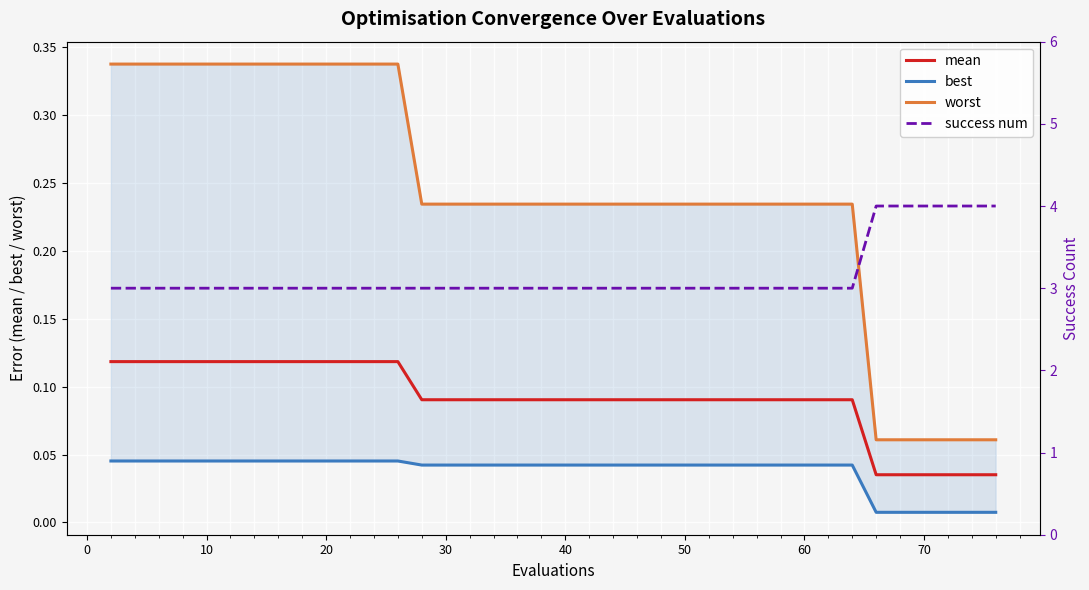

The value of mean at 20 is 0.0. True or false?

False